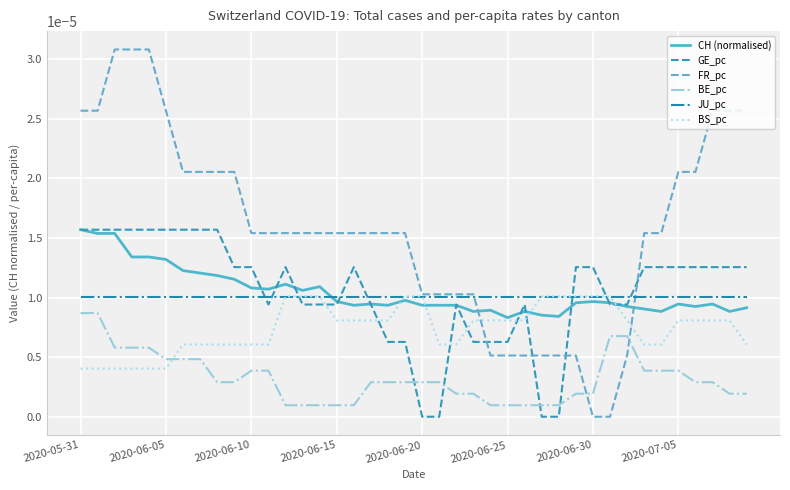

Which series has the widest spread of values?

FR_pc